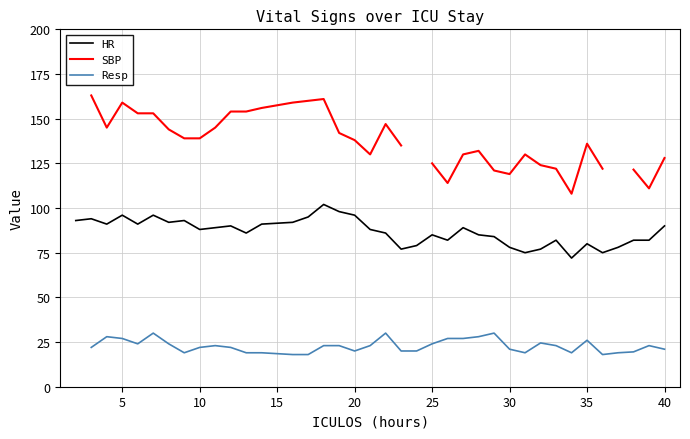

Count the number of data series in this chart.

3